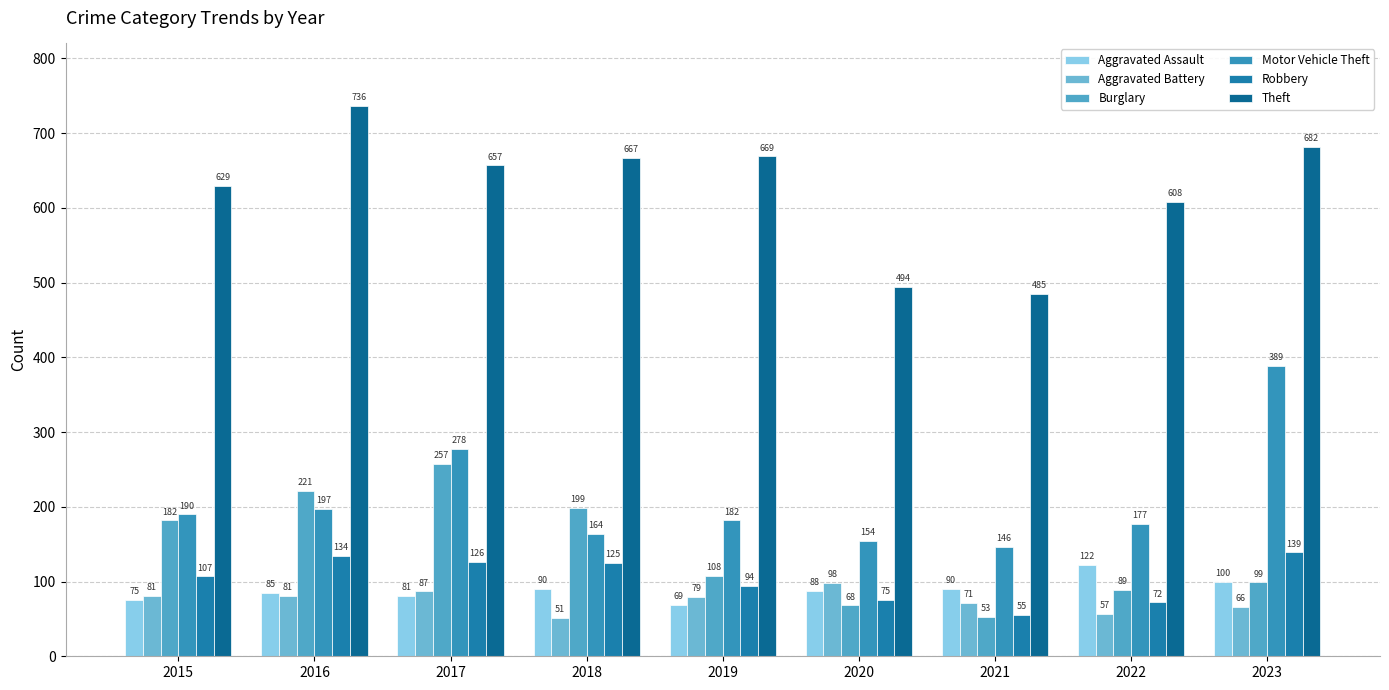

What is the approximate value of Motor Vehicle Theft at 2020, to the nearest 5?

155